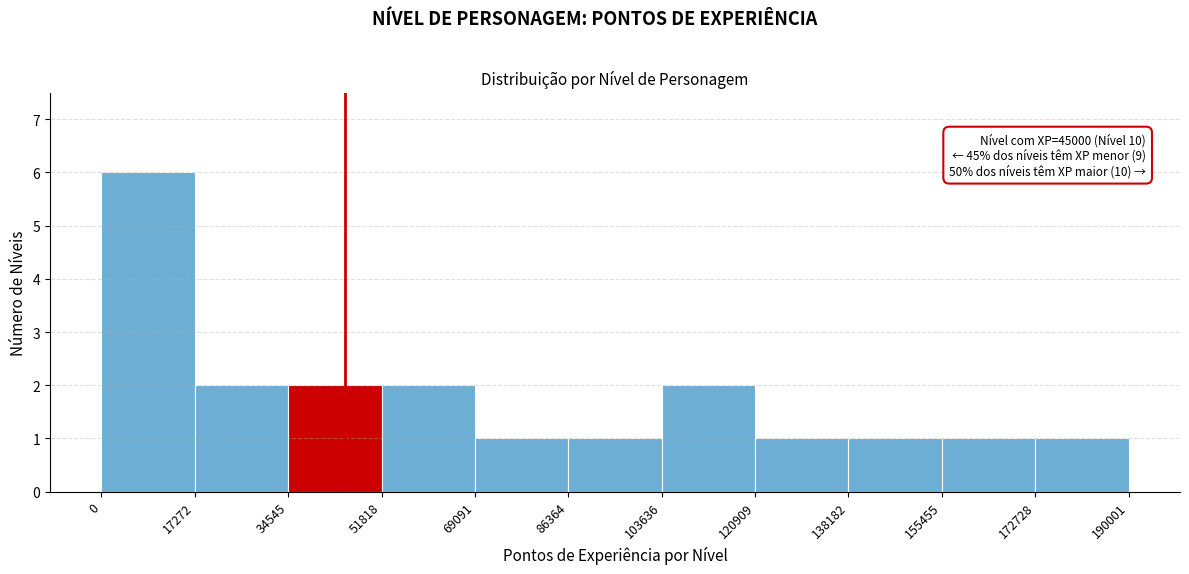

Which range on the x-axis has the tallest bar?

0 to 17272